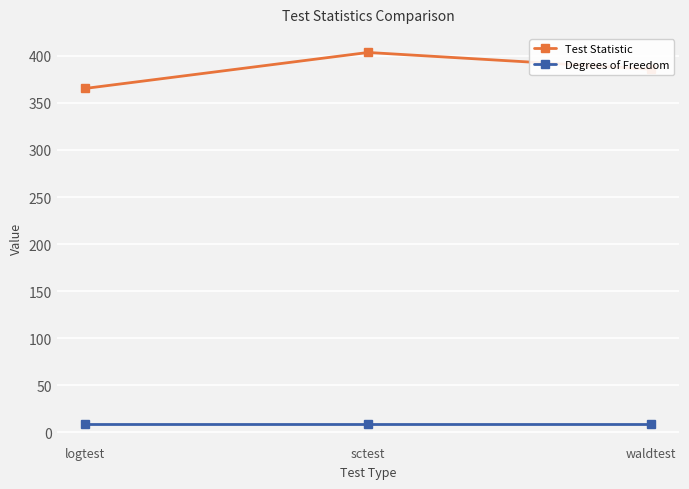

What value does the Test Statistic series have at sctest?

403.6